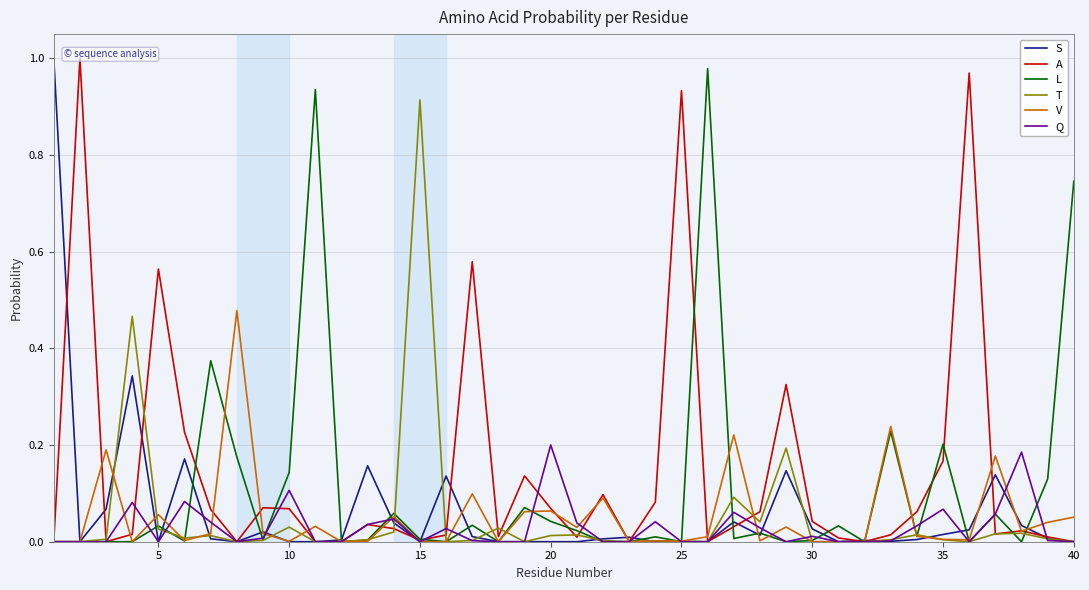

At how many categories does at least one series exceed 0?

40